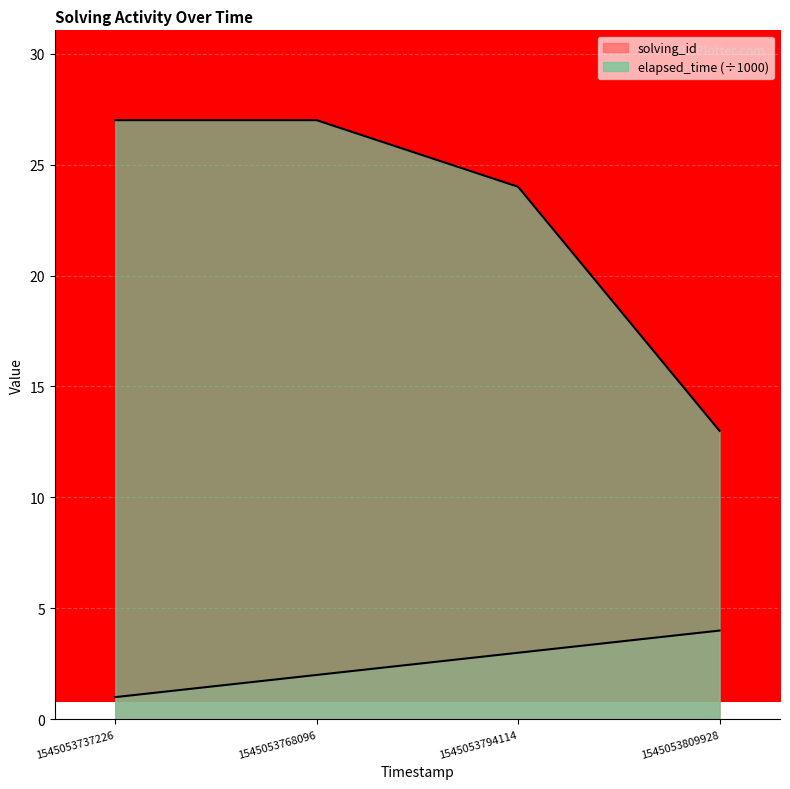

What is the value of the elapsed_time point at the 3rd from the left?

24